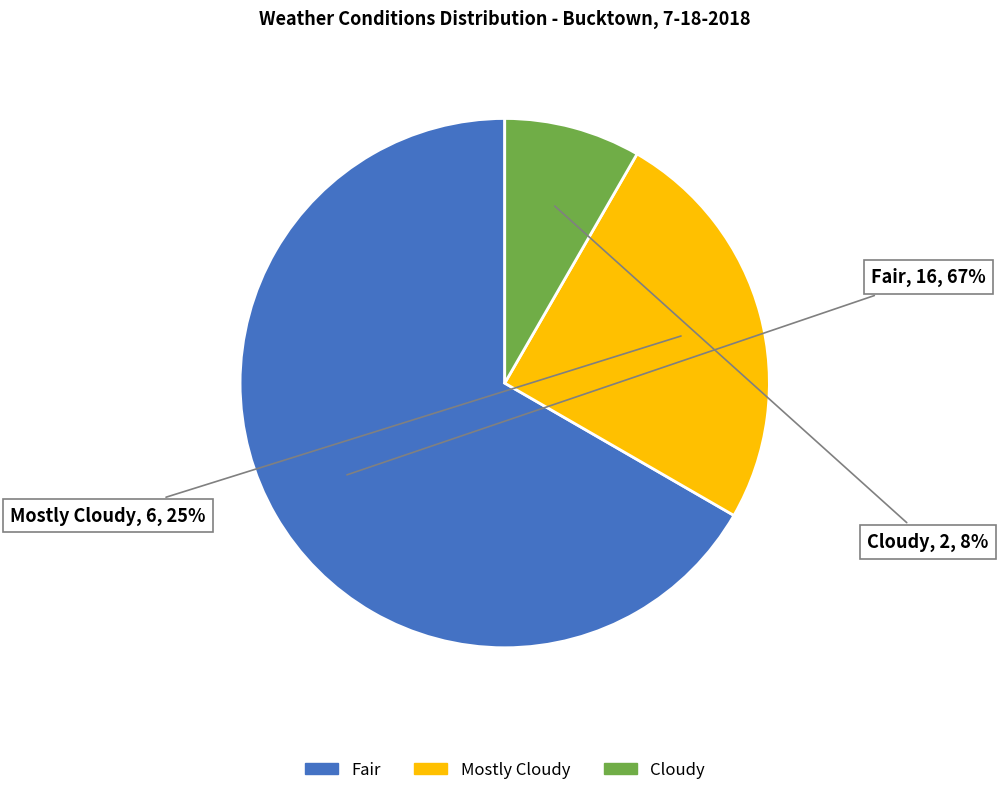

Which slice is the largest?

Fair